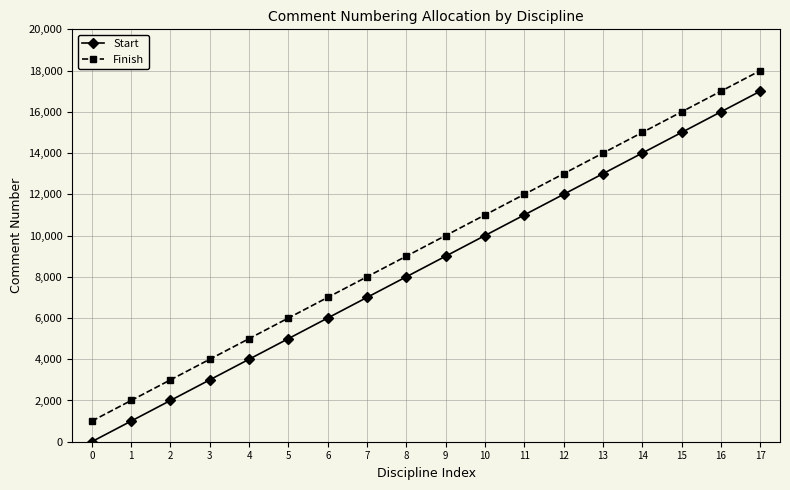

Rank the series by their maximum value, from highest to lowest.

Finish, Start